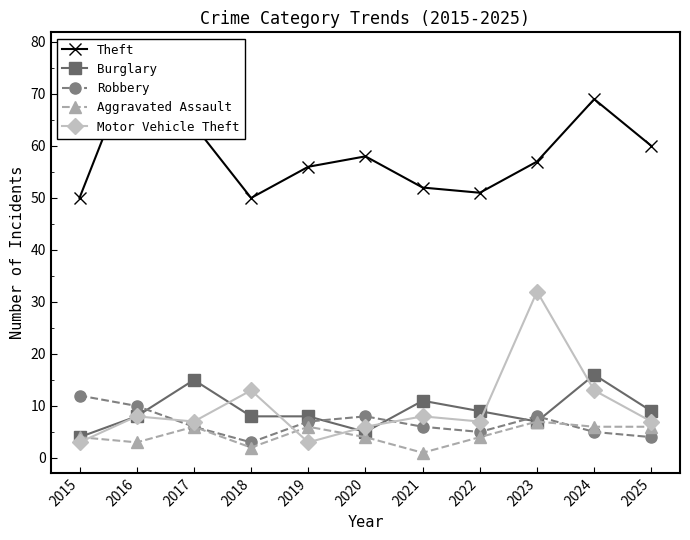

Count the number of categories in the chart.

11